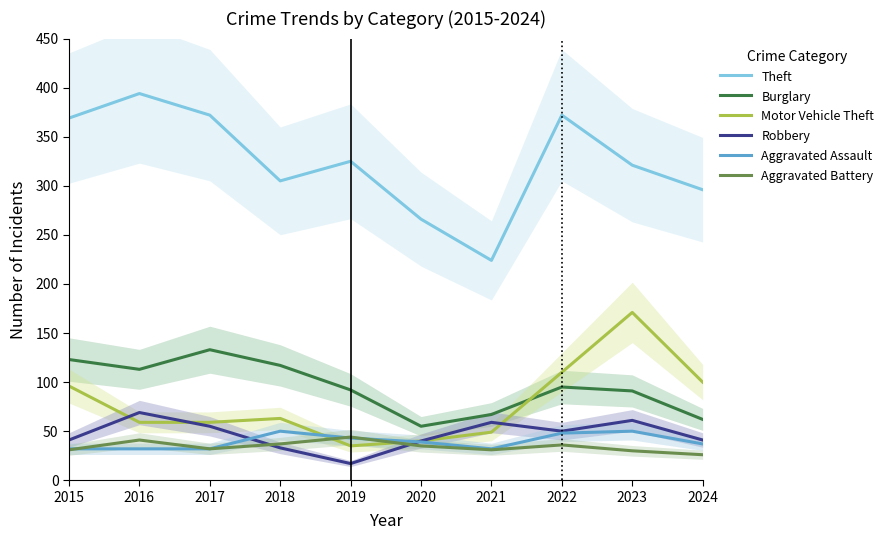

Is the value of Motor Vehicle Theft at 2019 greater than the value of Burglary at 2021?

No